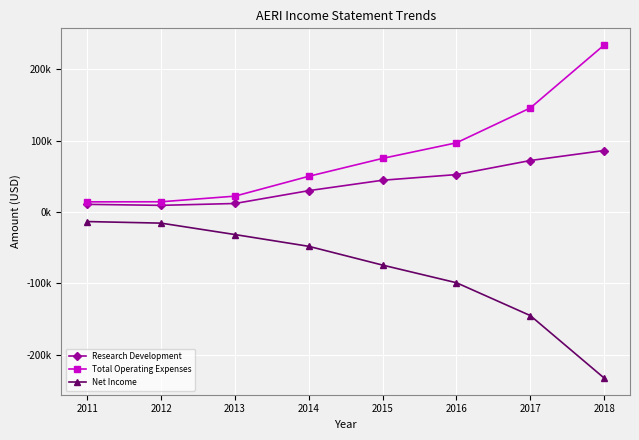

Which has a higher value, 2013 or 2017?

2017